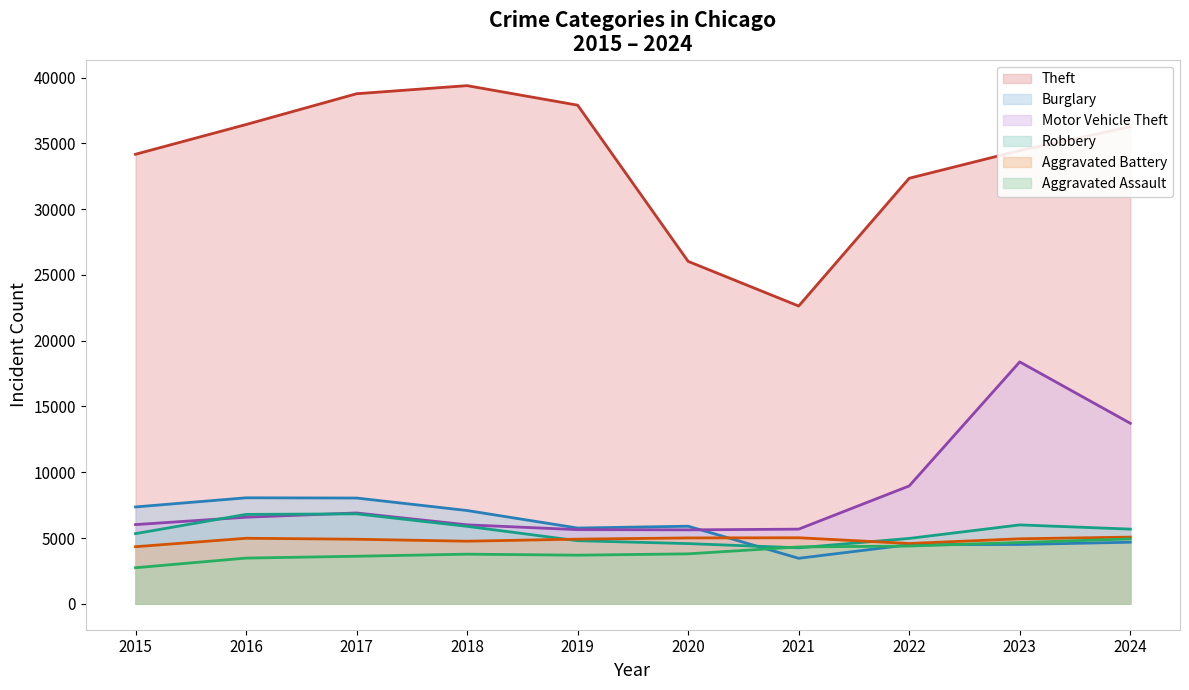

How many lines are shown in the chart?

6